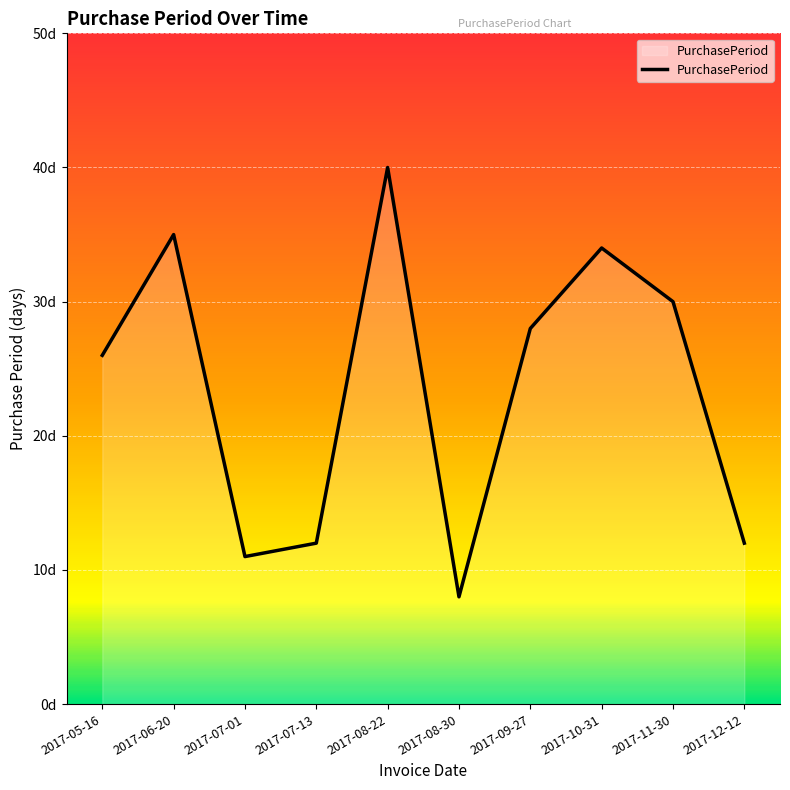

Does the chart display data point markers on the line(s)?

No